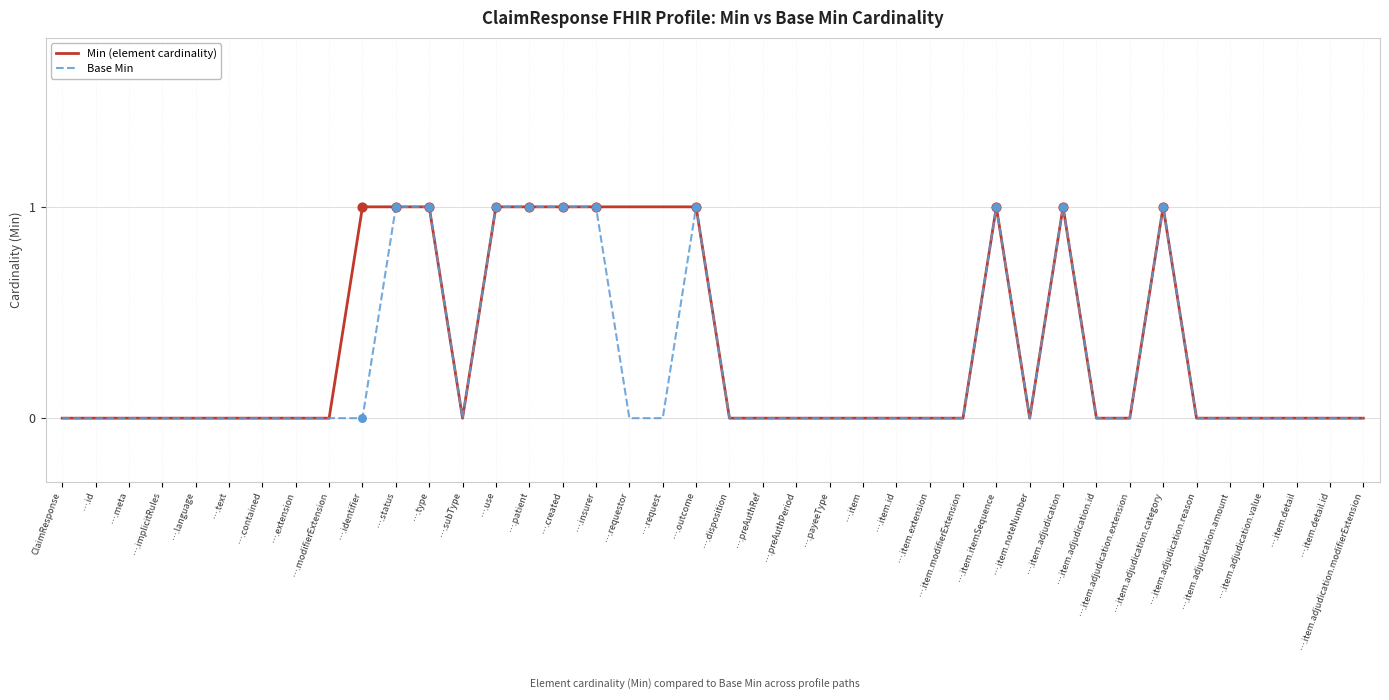

Which series has the largest total across all categories?

Min (element cardinality)